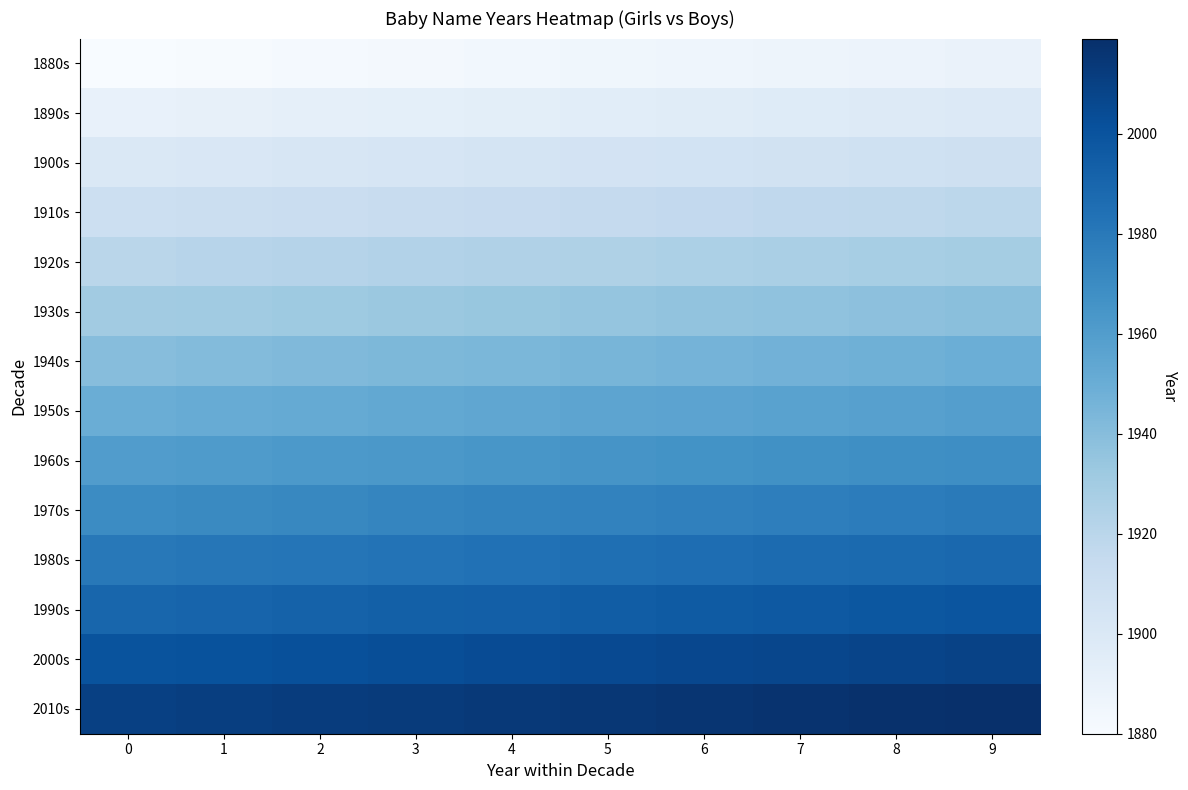

Which series has the largest total across all categories?

2010s